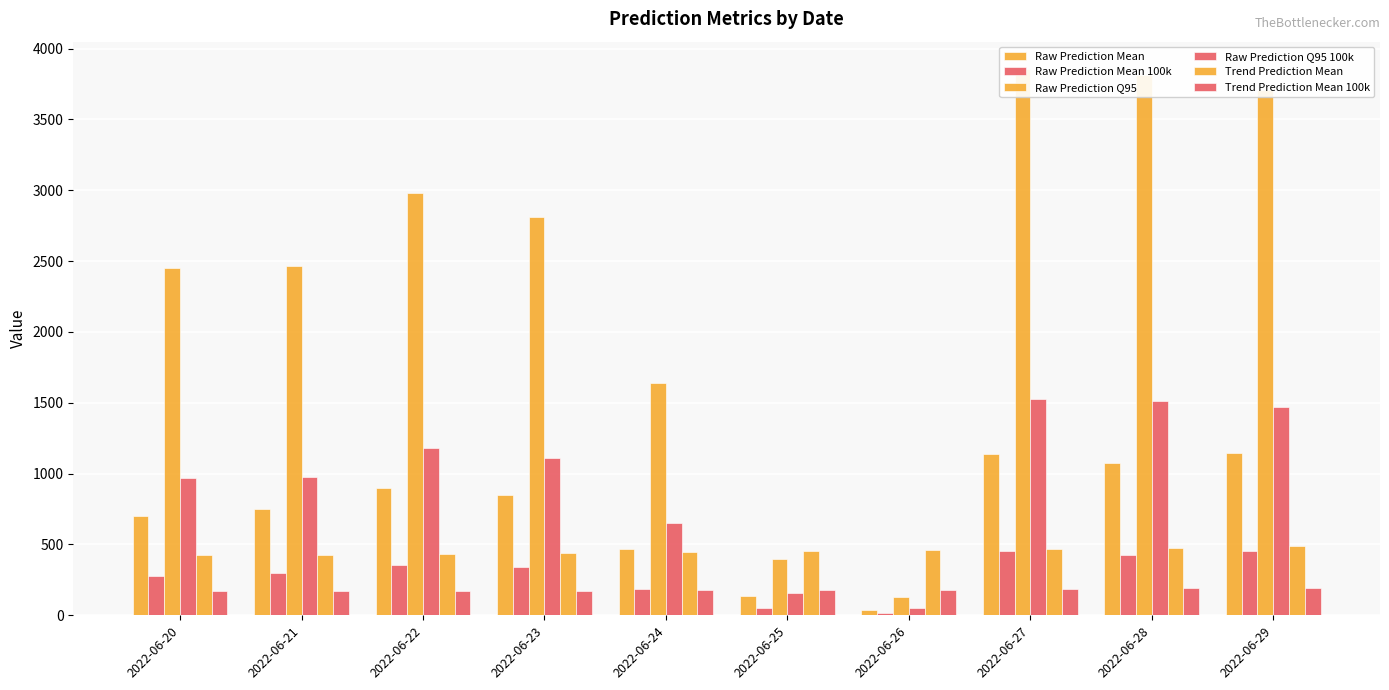

Reading right to left, what are all the values shown in this chart?

Raw Prediction Mean: 1145.2	1071.4	1139.3	39.1	138.2	468.7	851.4	898.5	750.4	701.2
Raw Prediction Mean 100k: 454.2	425.0	451.9	15.5	54.8	185.9	337.7	356.4	297.6	278.1
Raw Prediction Q95: 3710.0	3813.0	3856.0	127.0	397.0	1637.0	2808.0	2982.0	2467.0	2449.0
Raw Prediction Q95 100k: 1471.5	1512.4	1529.4	50.4	157.5	649.3	1113.7	1182.8	978.5	971.4
Trend Prediction Mean: 488.0	477.3	467.6	458.8	451.0	443.9	437.7	432.3	427.6	423.7
Trend Prediction Mean 100k: 193.6	189.3	185.5	182.0	178.9	176.1	173.6	171.5	169.6	168.0